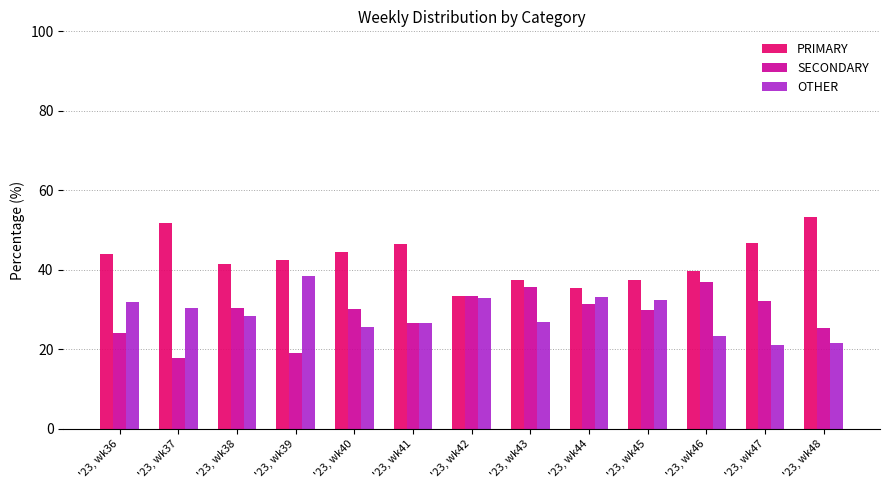

Are the bars horizontal?

No